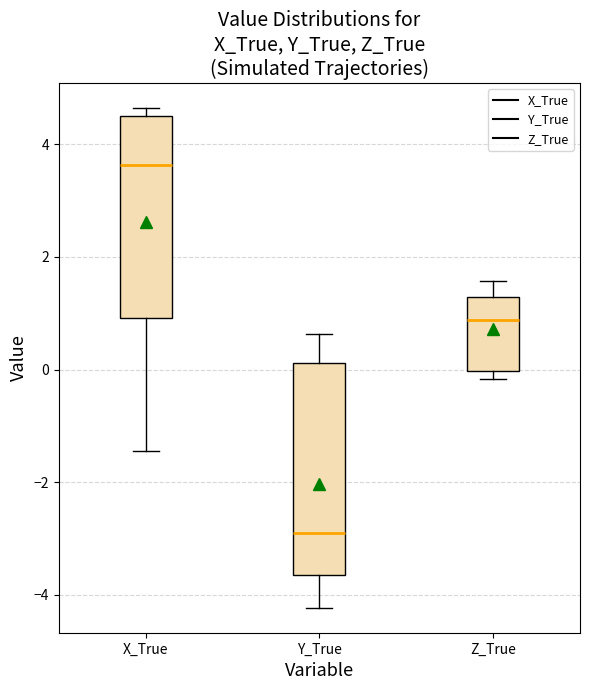

Where does the upper whisker of the box for Y_True end on the y-axis? The values are not printed on the chart, so give them approximately, as read against the axis.

0.6